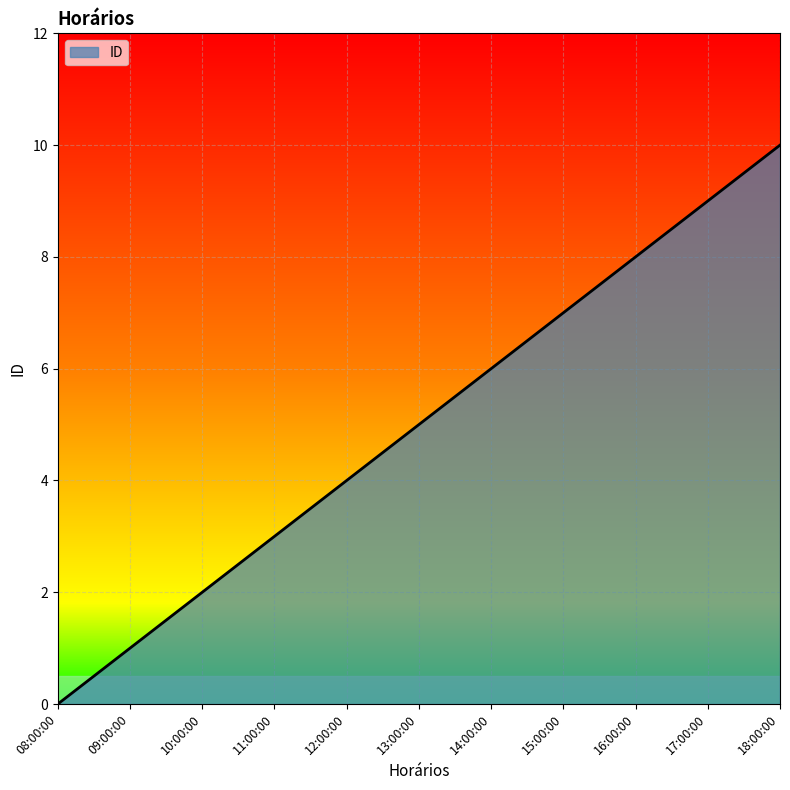

List the labels in order of value, largest first.

18:00:00, 17:00:00, 16:00:00, 15:00:00, 14:00:00, 13:00:00, 12:00:00, 11:00:00, 10:00:00, 09:00:00, 08:00:00